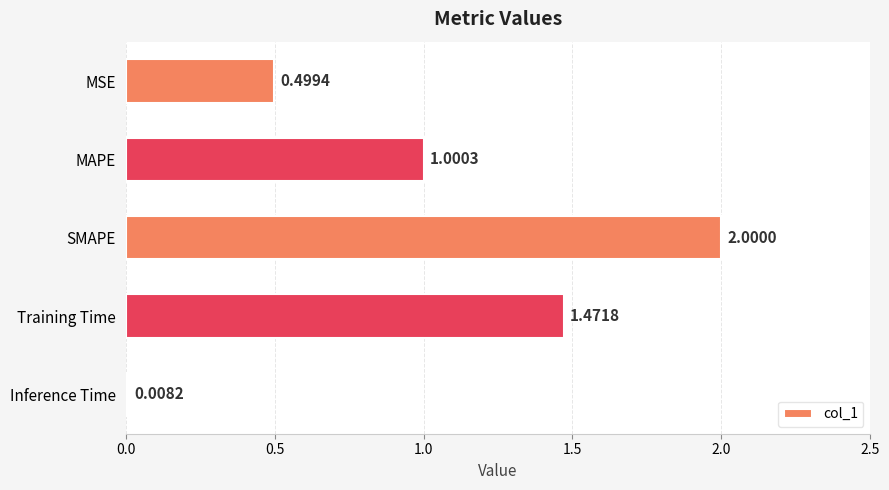

List the labels in order of value, largest first.

SMAPE, Training Time, MAPE, MSE, Inference Time